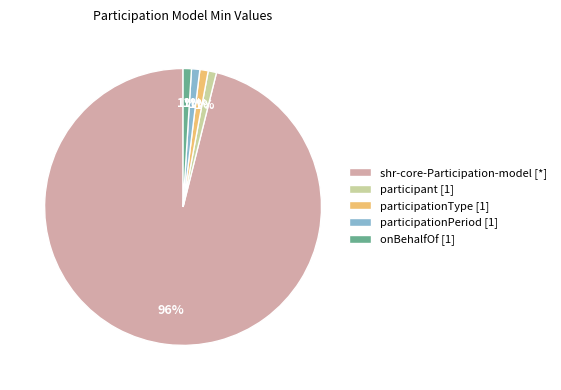

Is the sum of participant [1] and shr-core-Participation-model [*] greater than half?

Yes